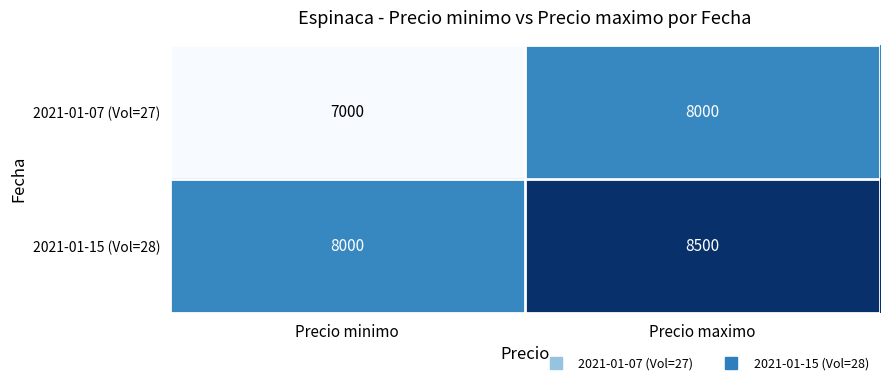

At which category is the sum across all series the highest?

Precio maximo